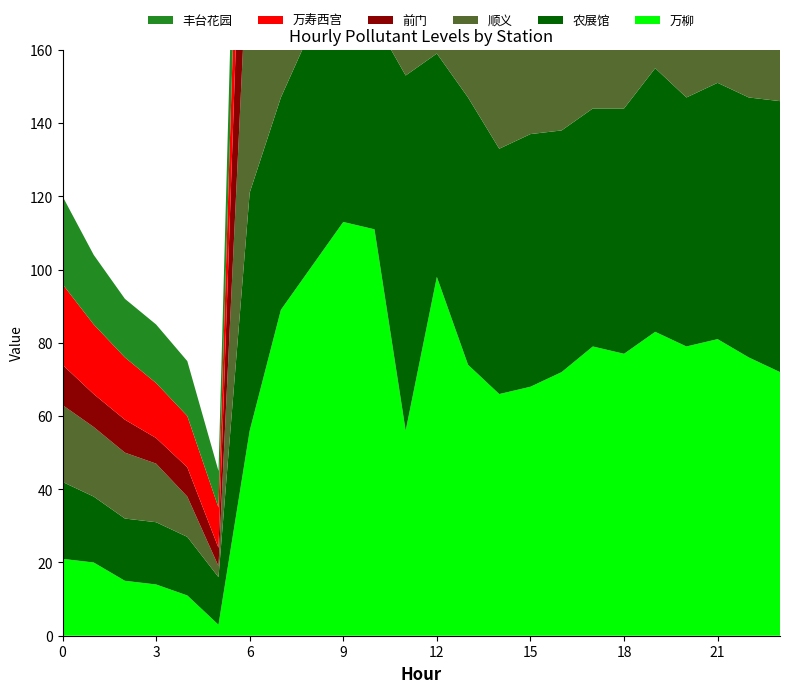

Reading right to left, list all the values displayed in this chart.

万柳: 23=72	22=76	21=81	20=79	19=83	18=77	17=79	16=72	15=68	14=66	13=74	12=98	11=56	10=111	9=113	8=101	7=89	6=56	5=3	4=11	3=14	2=15	1=20	0=21
农展馆: 23=74	22=71	21=70	20=68	19=72	18=67	17=65	16=66	15=69	14=67	13=73	12=61	11=97	10=57	9=57	8=65	7=58	6=65	5=13	4=16	3=17	2=17	1=18	0=21
顺义: 23=56	22=58	21=60	20=62	19=60	18=63	17=65	16=66	15=67	14=68	13=65	12=73	11=10	10=77	9=77	8=85	7=86	6=78	5=3	4=11	3=16	2=18	1=19	0=21
前门: 23=81	22=83	21=85	20=84	19=82	18=79	17=80	16=78	15=76	14=76	13=75	12=68	11=72	10=69	9=70	8=70	7=68	6=72	5=5	4=8	3=7	2=9	1=9	0=11
万寿西宫: 23=47	22=49	21=50	20=51	19=53	18=51	17=52	16=50	15=51	14=50	13=52	12=50	11=38	10=51	9=51	8=55	7=48	6=38	5=11	4=14	3=15	2=17	1=19	0=22
丰台花园: 23=78	22=79	21=81	20=83	19=80	18=82	17=86	16=88	15=90	14=89	13=84	12=80	11=64	10=89	9=89	8=94	7=68	6=46	5=10	4=15	3=16	2=16	1=19	0=24